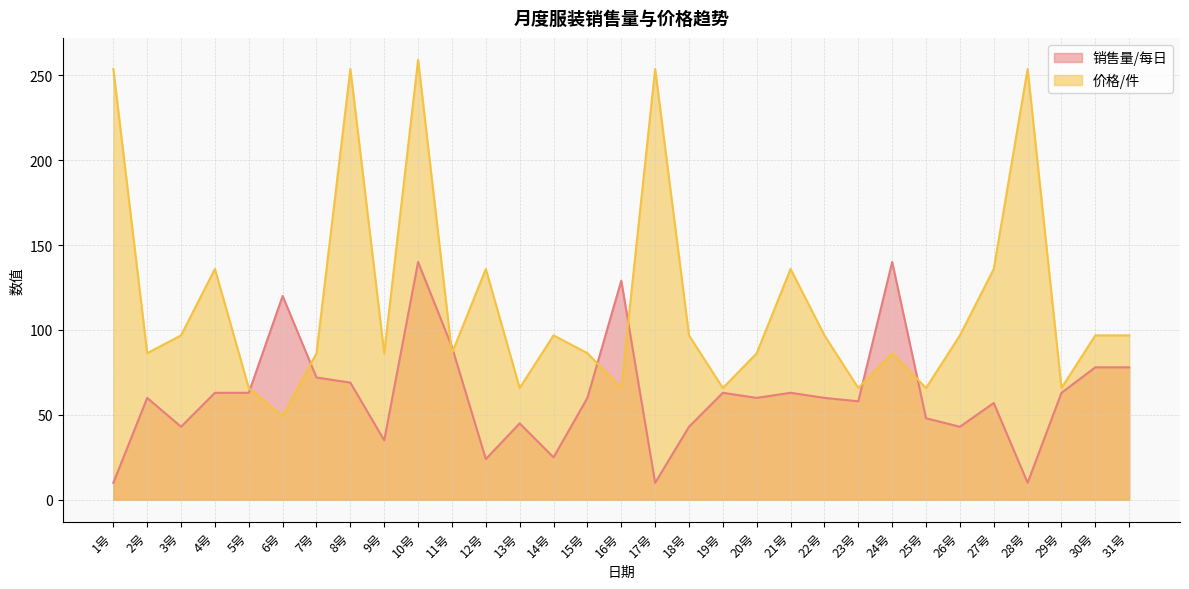

Reading left to right, transcribe all the data shown in this chart.

销售量/每日: 10.0	60.0	43.0	63.0	63.0	120.0	72.0	69.0	35.0	140.0	90.0	24.0	45.0	25.0	60.0	129.0	10.0	43.0	63.0	60.0	63.0	60.0	58.0	140.0	48.0	43.0	57.0	10.0	63.0	78.0	78.0
价格/件: 253.6	86.3	96.8	135.9	65.8	49.3	86.3	253.6	86.3	259.0	86.3	135.9	65.8	96.8	86.3	65.8	253.6	96.8	65.8	86.3	135.9	96.8	65.8	86.3	65.8	96.8	135.9	253.6	65.8	96.8	96.8